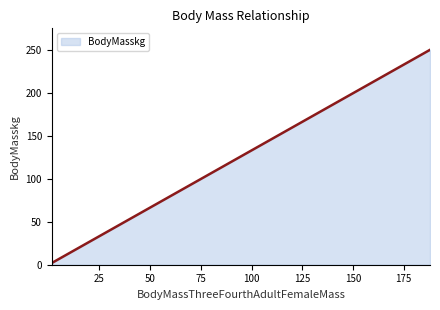

Reading left to right, list all the values displayed in this chart.

2.0	2.0	4.0	4.7	9.3	9.3	10.7	13.3	13.3	16.0	18.7	20.0	21.3	30.7	30.7	34.7	40.0	42.7	46.7	50.7	60.0	62.0	62.7	69.3	70.0	80.0	120.0	126.7	133.3	180.0	180.0	210.7	233.3	238.7	240.0	250.7